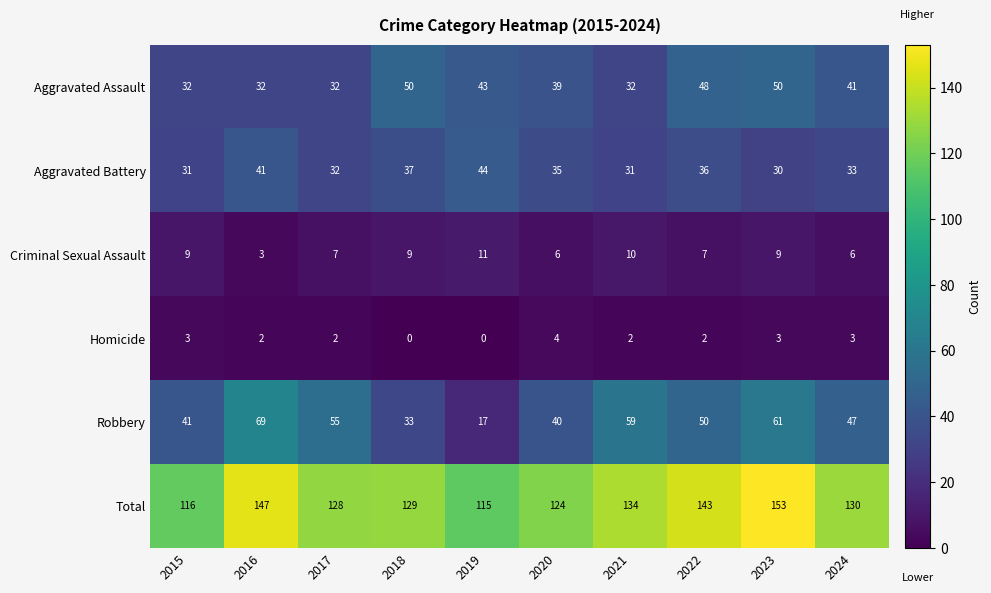

Which category has the highest value across all series?

2023